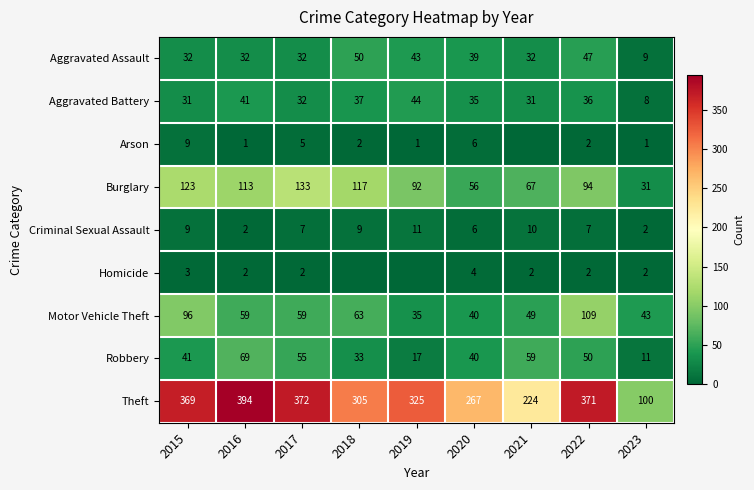

What is the difference between the maximum and minimum values in the Motor Vehicle Theft series?

74